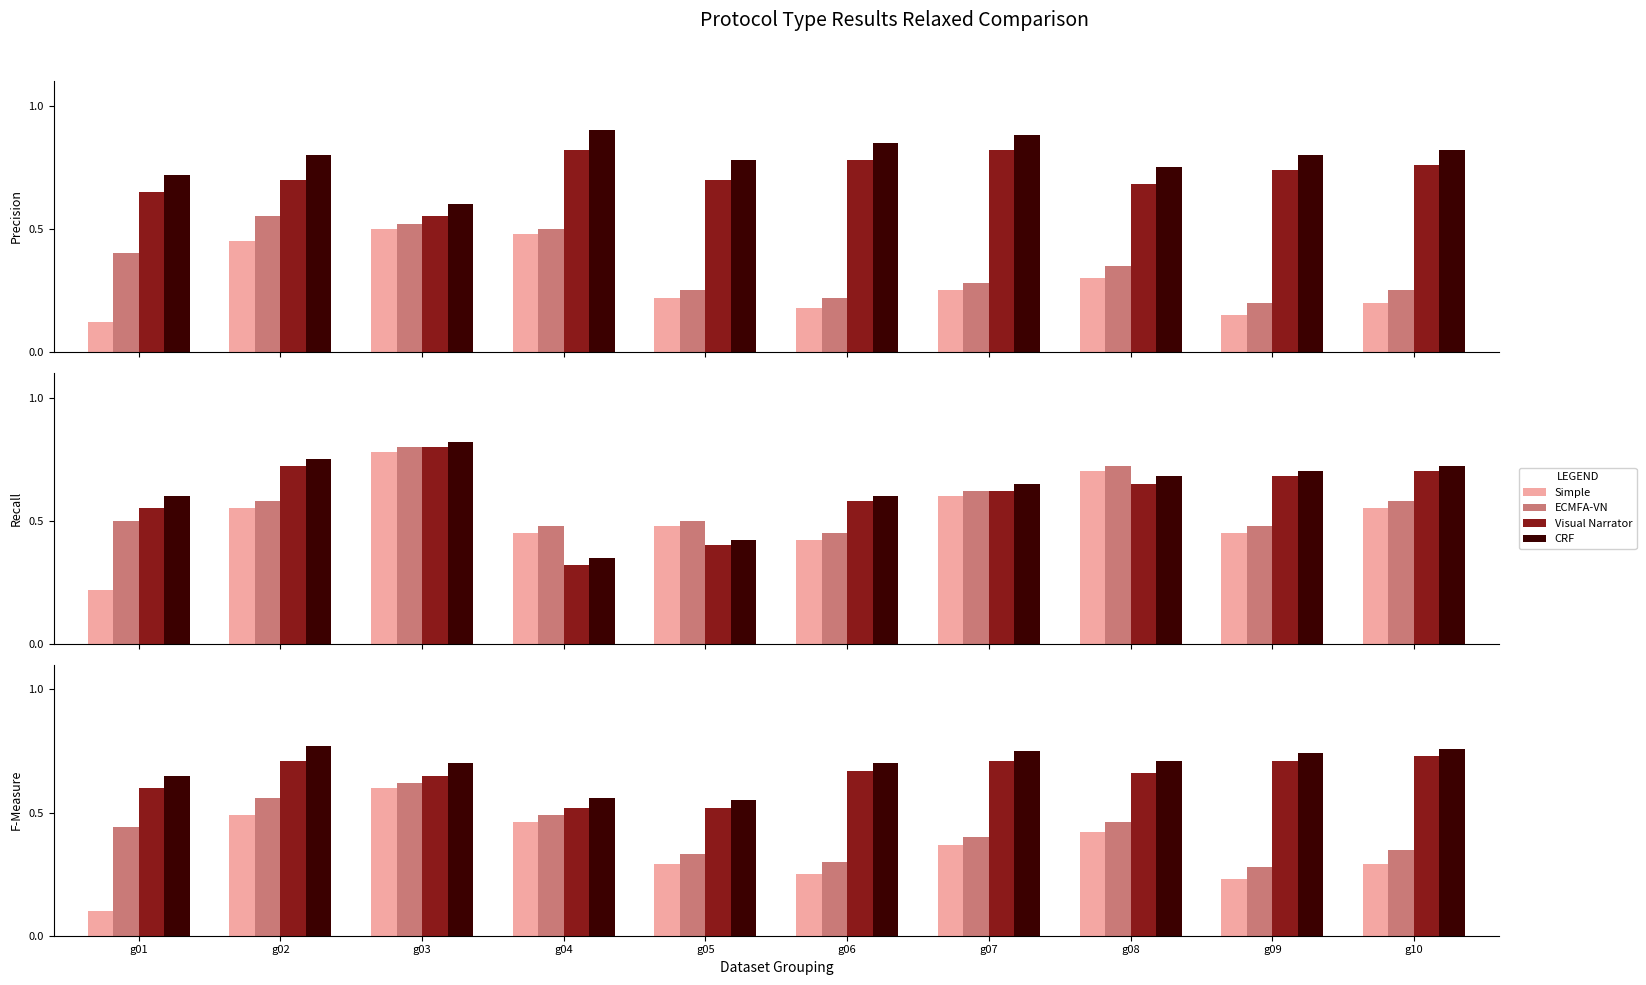

The value of Visual Narrator at g04 is 0.8. True or false?

False